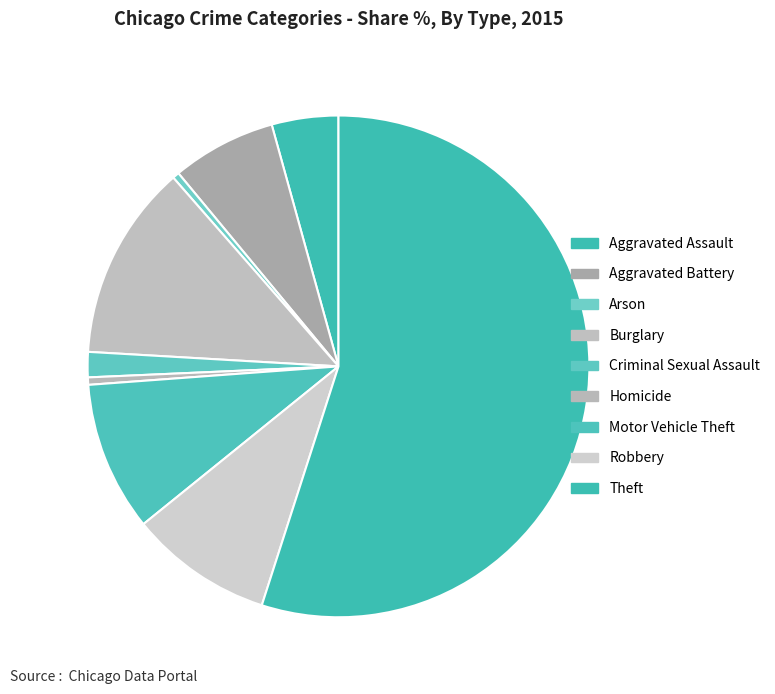

What is the smallest slice in the pie chart?

Arson